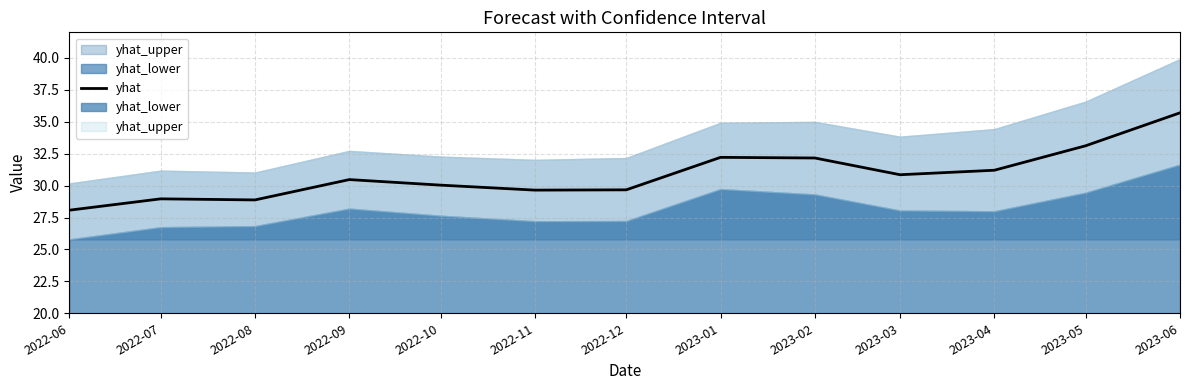

What is the ratio of the value at 2022-11 to the value at 2022-09?

1.0